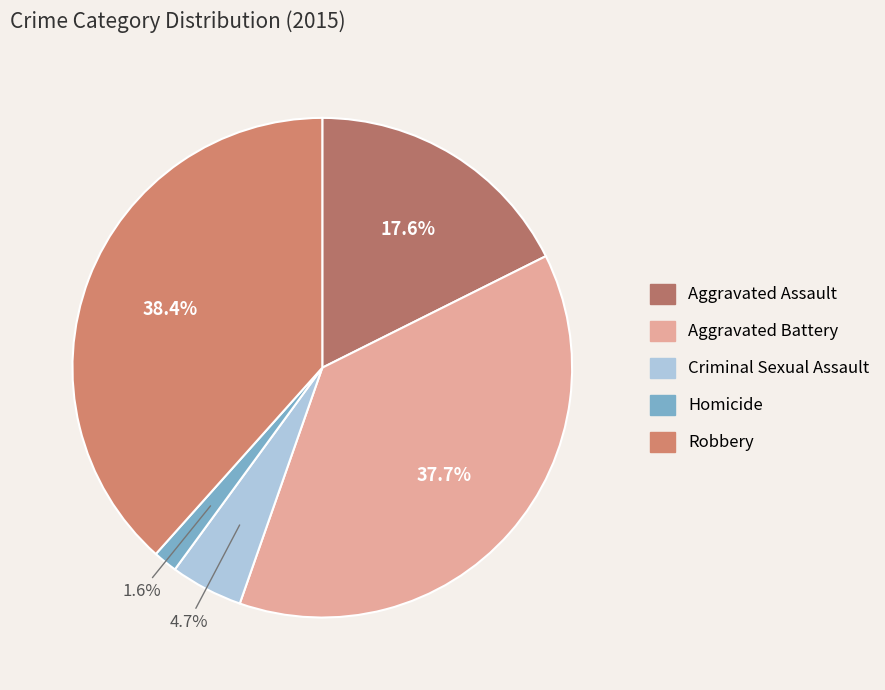

How many slices are in this pie chart?

5